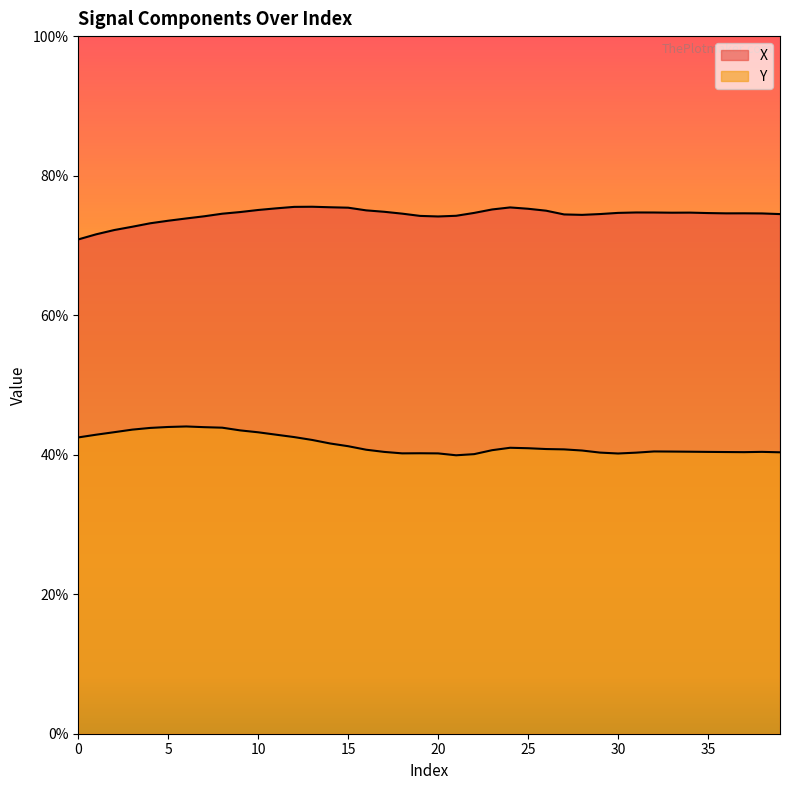

List the labels in order of Y value, largest first.

6, 5, 7, 8, 4, 3, 9, 2, 10, 1, 11, 12, 0, 13, 14, 15, 24, 25, 26, 27, 16, 23, 28, 32, 33, 34, 38, 35, 17, 36, 37, 39, 29, 31, 19, 18, 20, 30, 22, 21